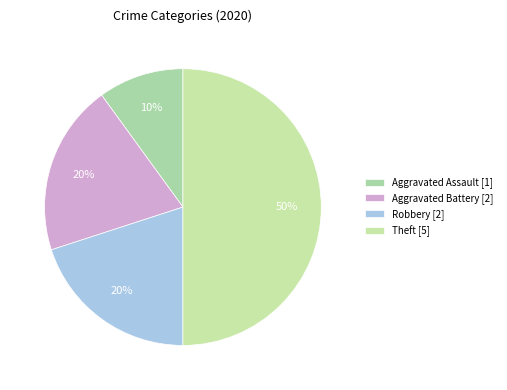

Does Robbery represent more than half of the total?

No